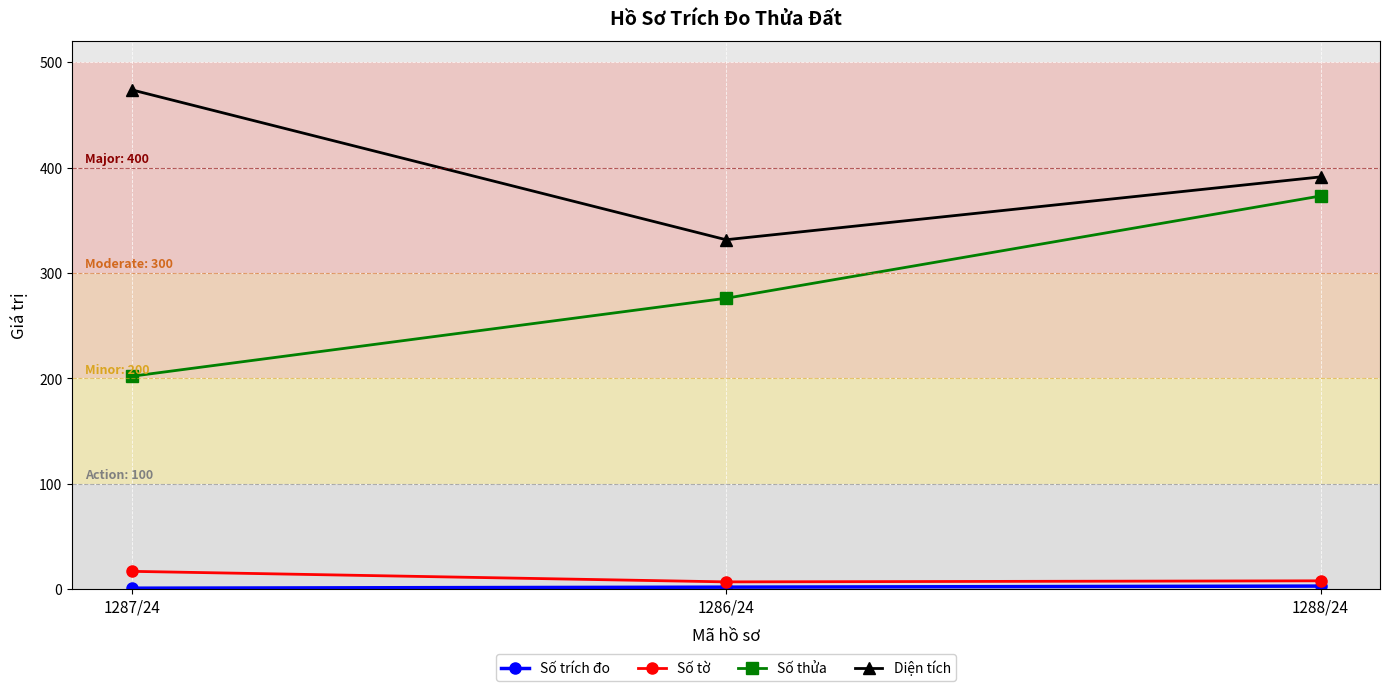

Which series has the largest range (max minus min)?

Số thửa